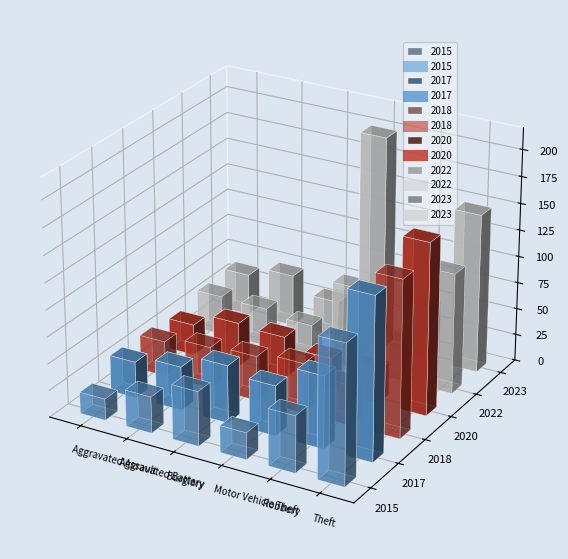

Between Aggravated Assault and Theft, which is larger?

Theft